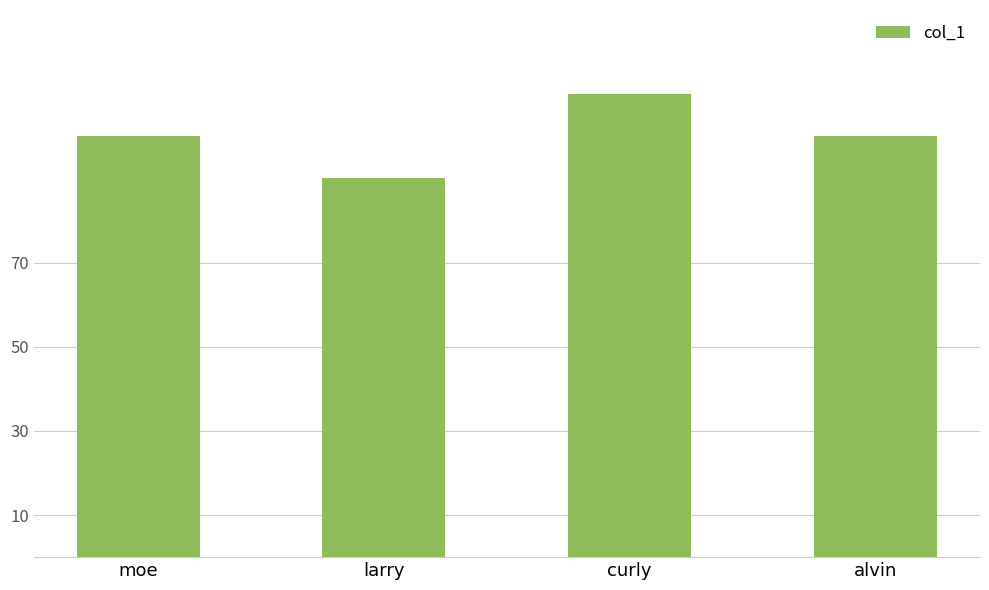

The chart shows a value of 90 at larry. True or false?

True